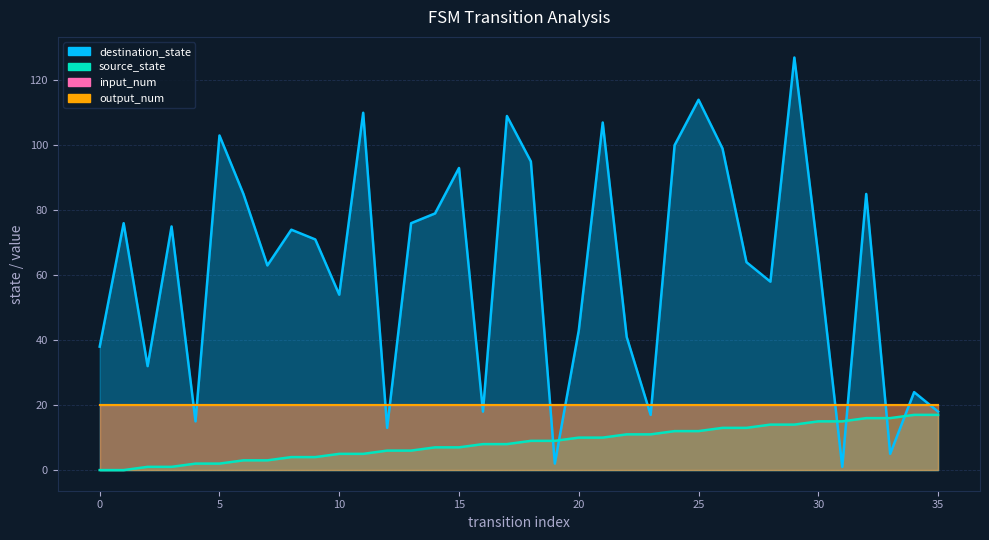

Reading left to right, what are all the values shown in this chart?

source_state: 0	0	1	1	2	2	3	3	4	4	5	5	6	6	7	7	8	8	9	9	10	10	11	11	12	12	13	13	14	14	15	15	16	16	17	17
destination_state: 38	76	32	75	15	103	85	63	74	71	54	110	13	76	79	93	18	109	95	2	43	107	41	17	100	114	99	64	58	127	66	1	85	5	24	18